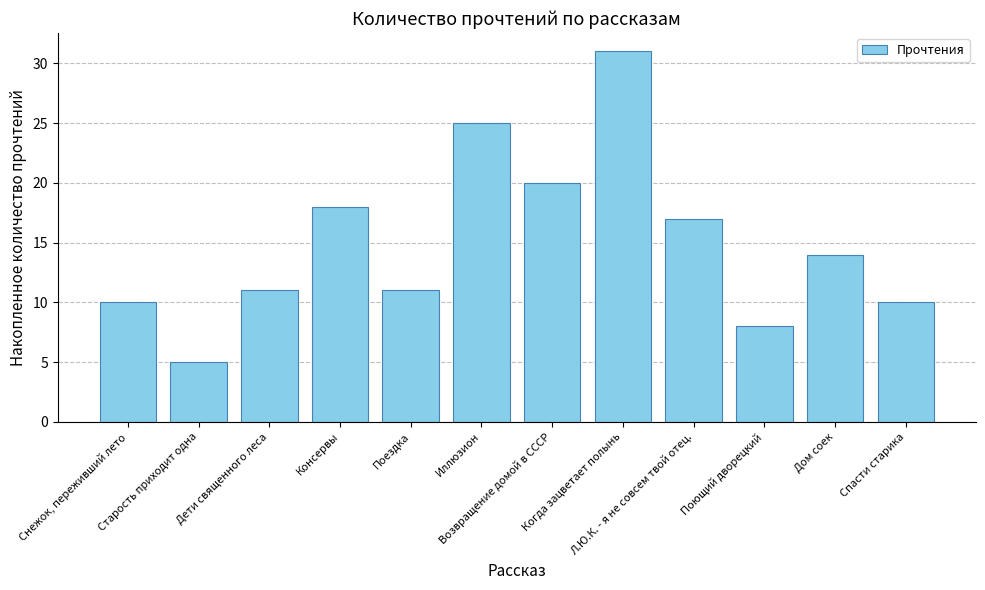

Approximately how many times larger is the value at Дети священного леса compared to Снежок, переживший лето?

1.1